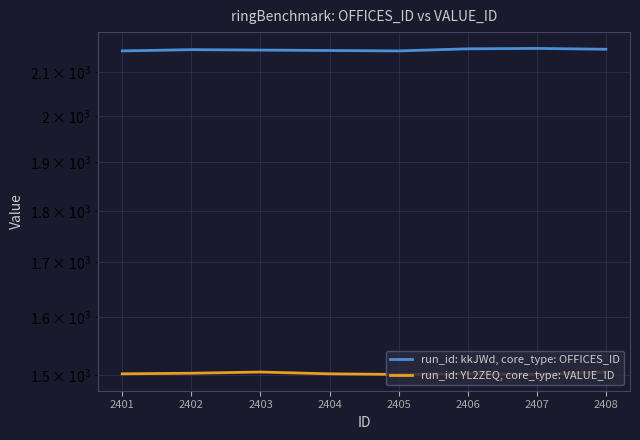

Is this an area chart (filled region under the line)?

No